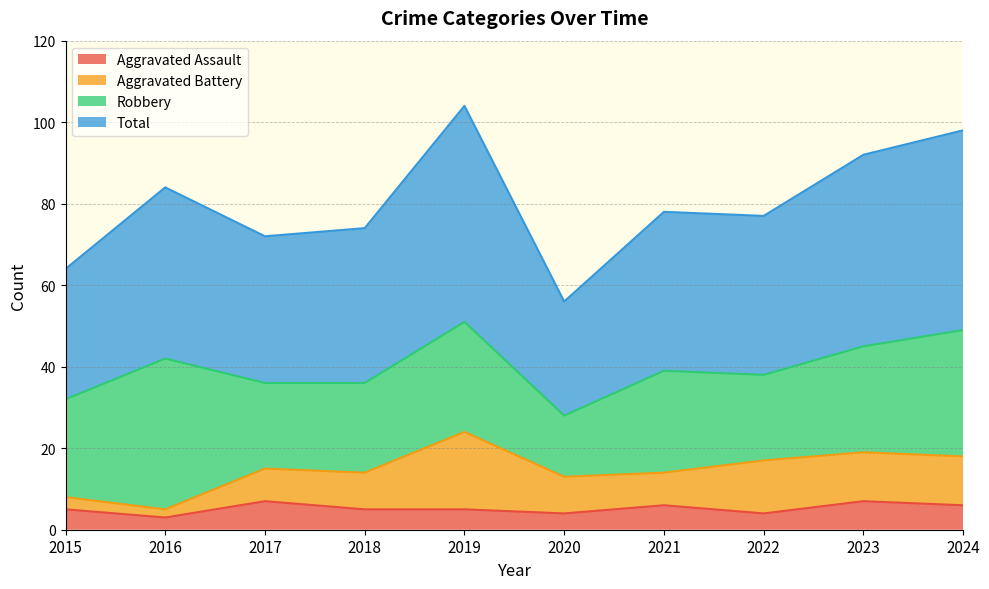

True or false: Total has more than 1 interior local peaks.

True